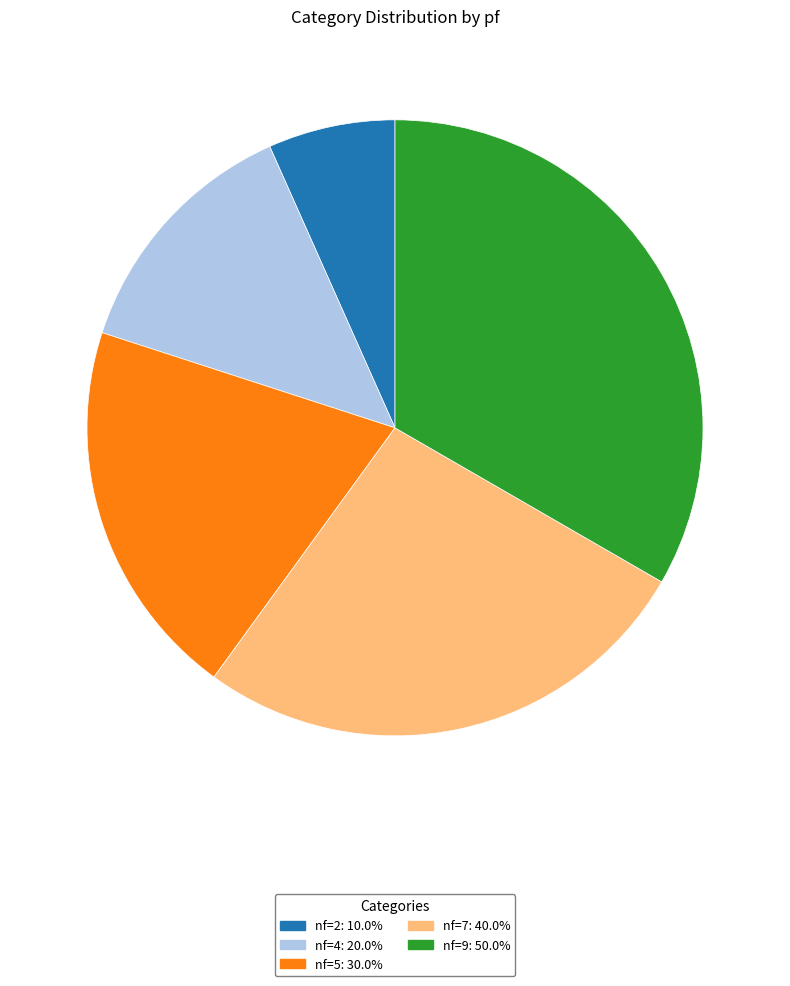

How many segments does this pie chart have?

5